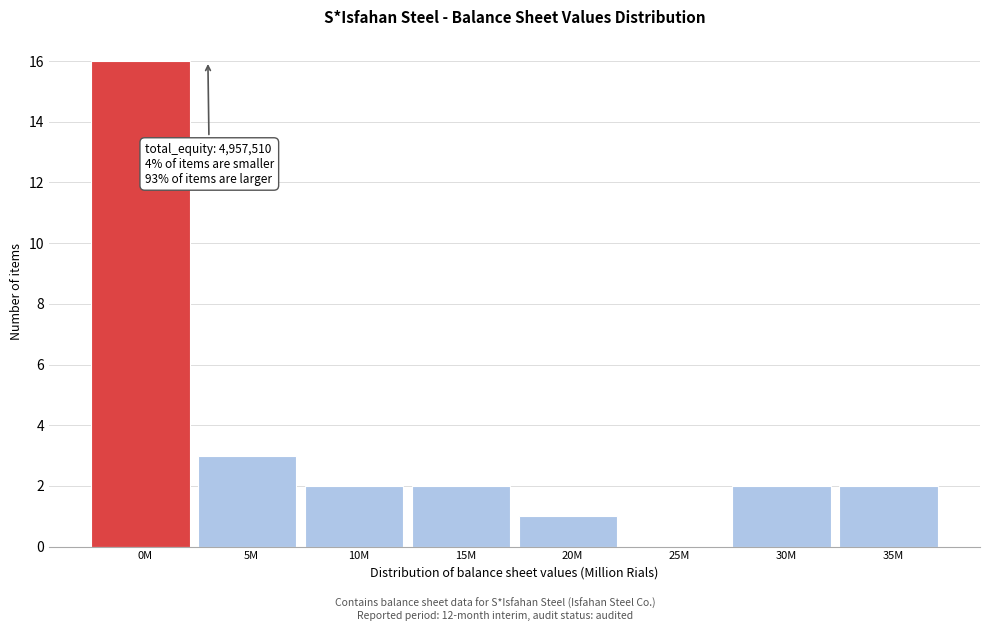

Reading right to left, what are all the values shown in this chart?

35M=2	30M=2	25M=0	20M=1	15M=2	10M=2	5M=3	0M=16